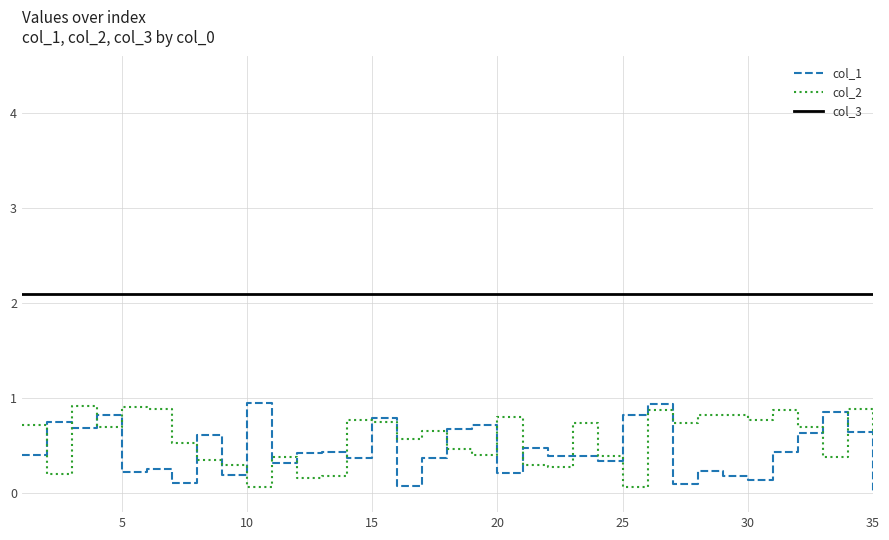

What is the maximum value shown in the chart?

2.1